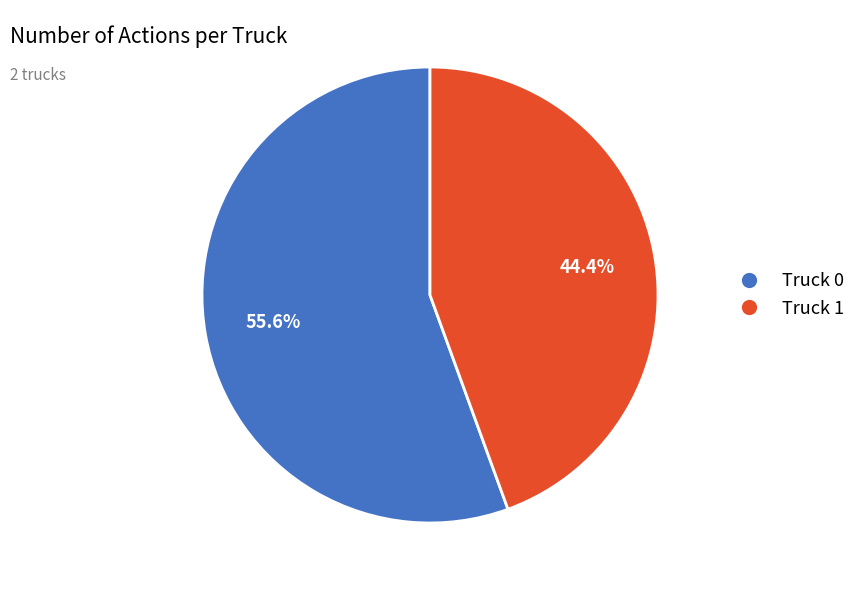

What percentage is the Truck 0 slice, to the nearest percent?

56%